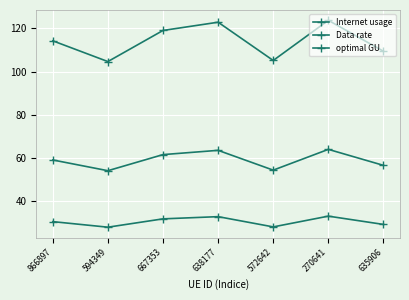

Count the number of categories in the chart.

7